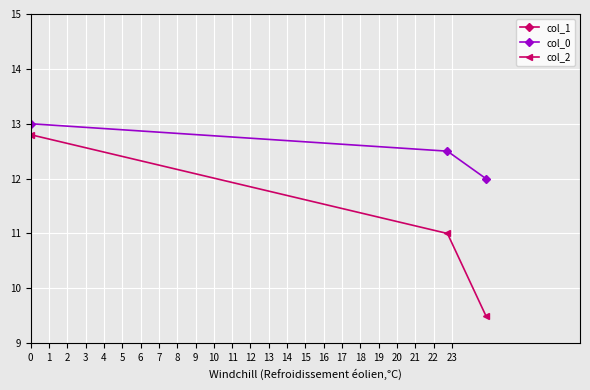

How many data points in col_0 are above 12?

2